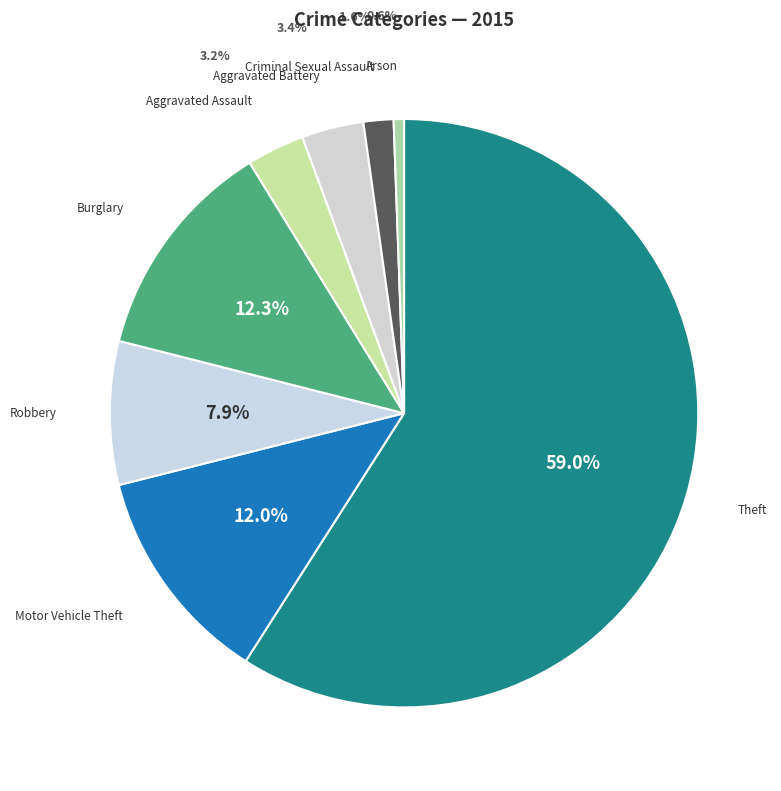

How many slices are in this pie chart?

8